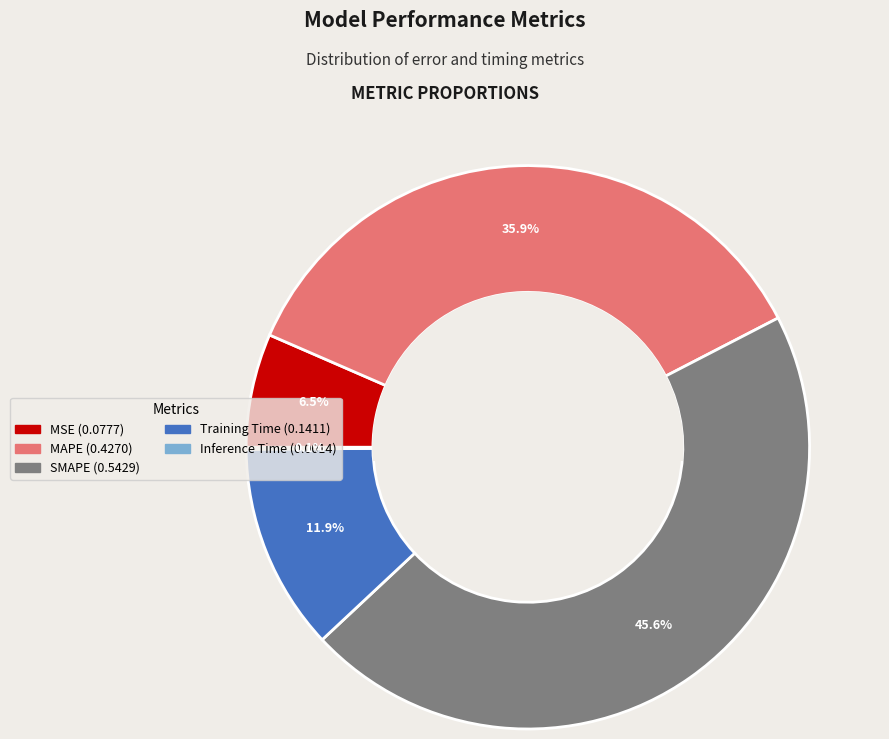

Which slice is the largest?

SMAPE